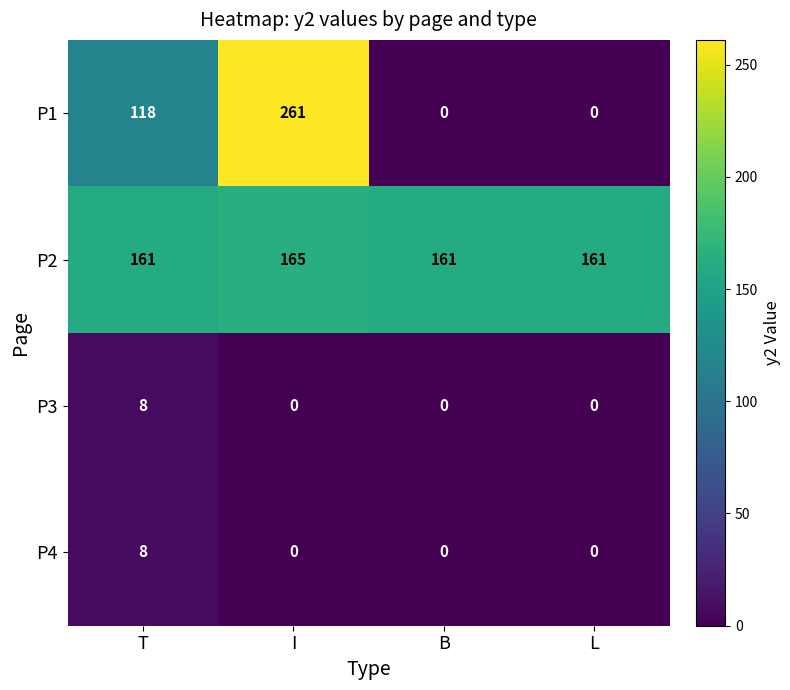

What is the sum of all P1 values?

379